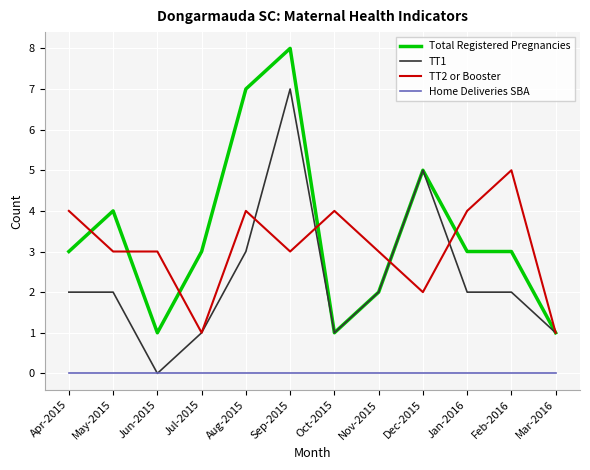

Is it true that Home Deliveries SBA equals 0 at Oct-2015?

True